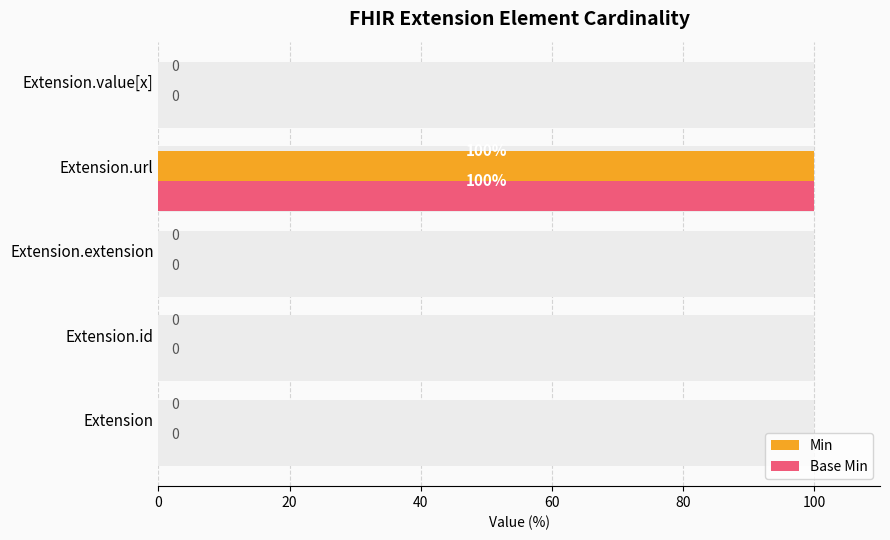

At Extension.url, list the series in order from smallest to largest.

Min, Base Min